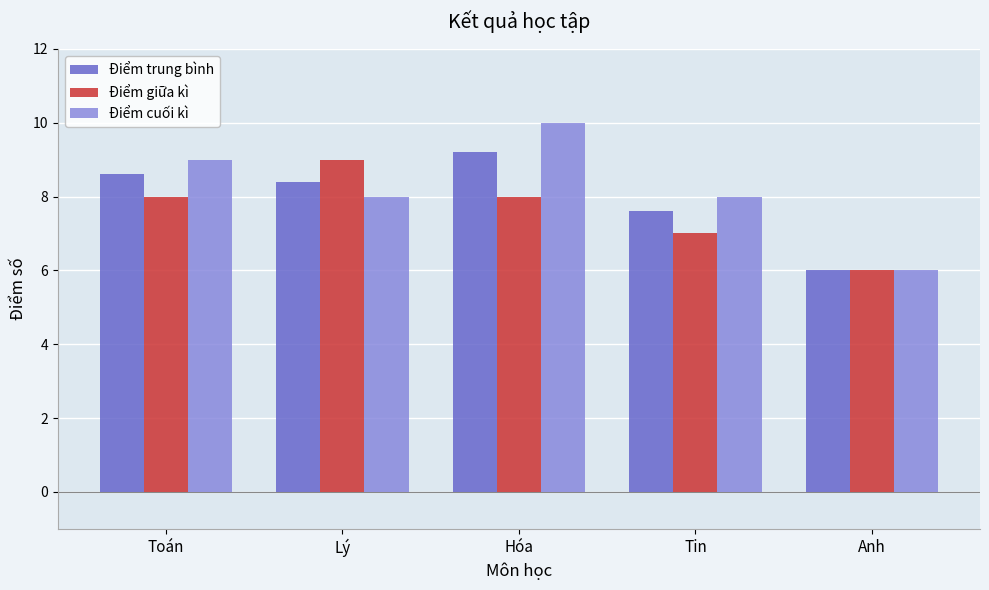

Reading right to left, what are all the values shown in this chart?

Điểm trung bình: 6.0	7.6	9.2	8.4	8.6
Điểm giữa kì: 6.0	7.0	8.0	9.0	8.0
Điểm cuối kì: 6.0	8.0	10.0	8.0	9.0